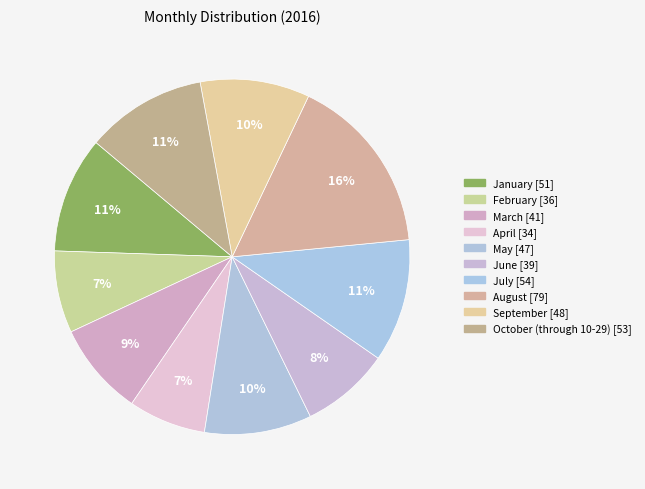

How many segments does this pie chart have?

10